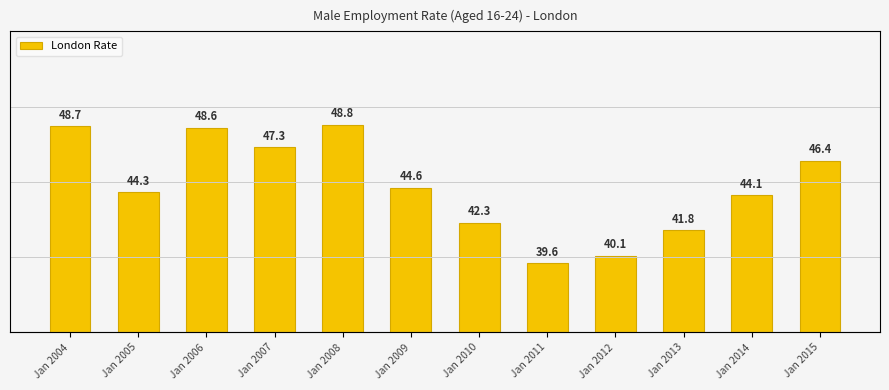

How many data points are less than 44?

4